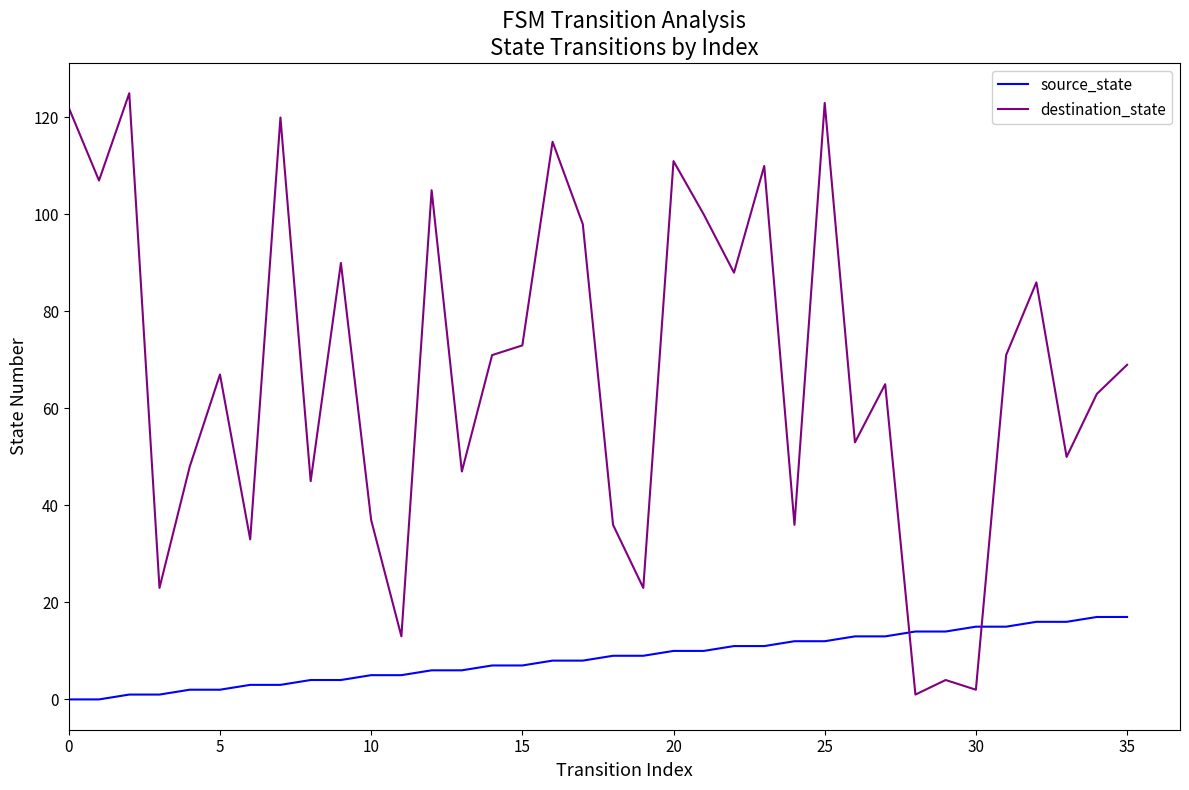

After their last crossing, which series has the higher values: source_state or destination_state?

destination_state